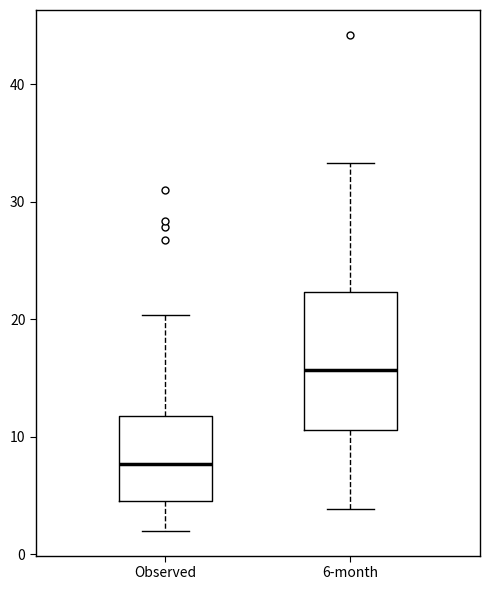

Reading left to right, read every box against the y-axis: the position of its median line, the range the box covers, and the ends of its whiskers. The values are not printed on the chart, so give them approximately, as read against the axis.

Observed: median 8, box 5 to 12, whiskers 2 to 20
6-month: median 16, box 11 to 22, whiskers 4 to 33